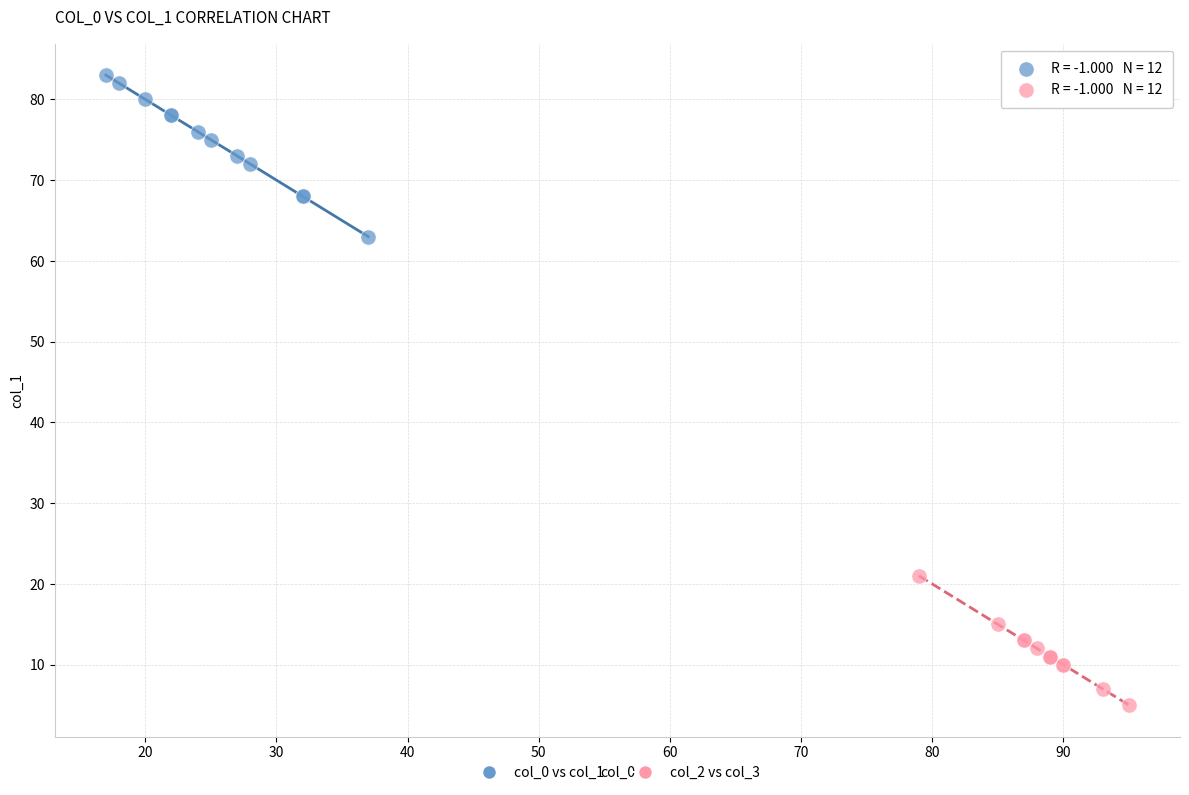

Which series reaches the minimum Y coordinate?

col_2 vs col_3